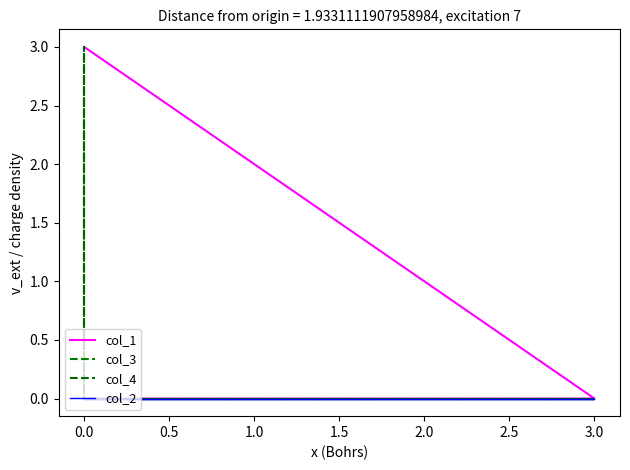

Is the value of col_2 at 3.0 greater than the value of col_3 at 3.0?

No